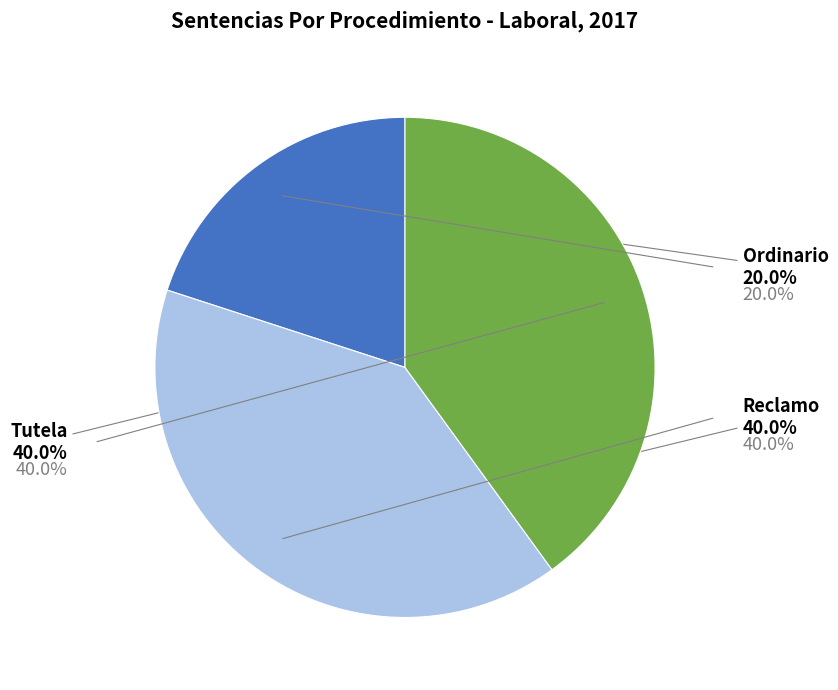

To the nearest percent, what is the difference between the largest and smallest slice percentages?

20%